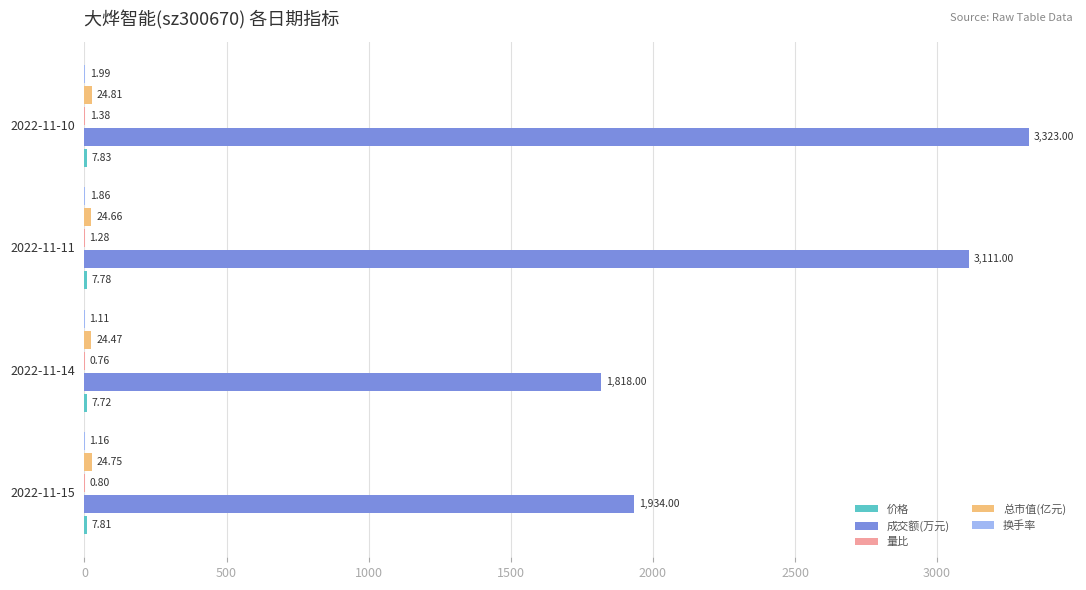

What is the sum of the 成交额(万元) values at 2022-11-14 and 2022-11-15?

3752.0